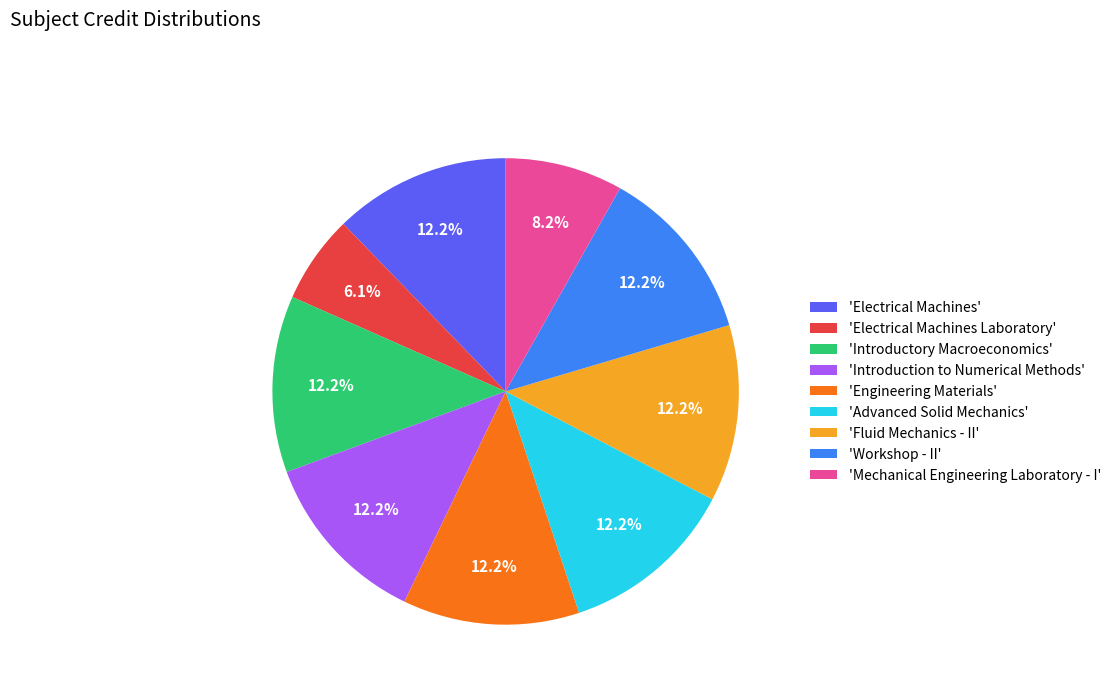

What is the ratio of the value at 'Electrical Machines Laboratory' to the value at 'Fluid Mechanics - II'?

0.5